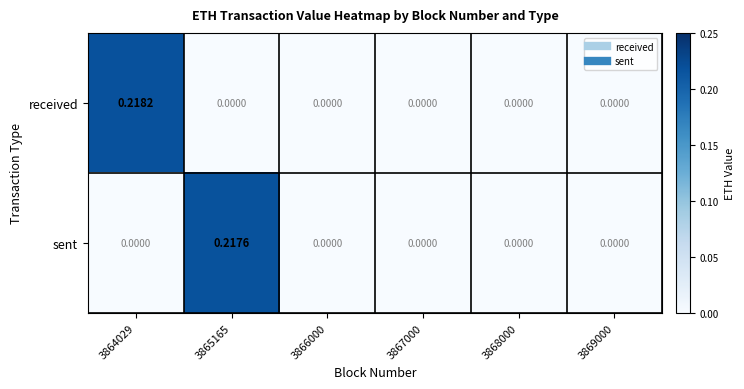

Which series has the largest range (max minus min)?

received